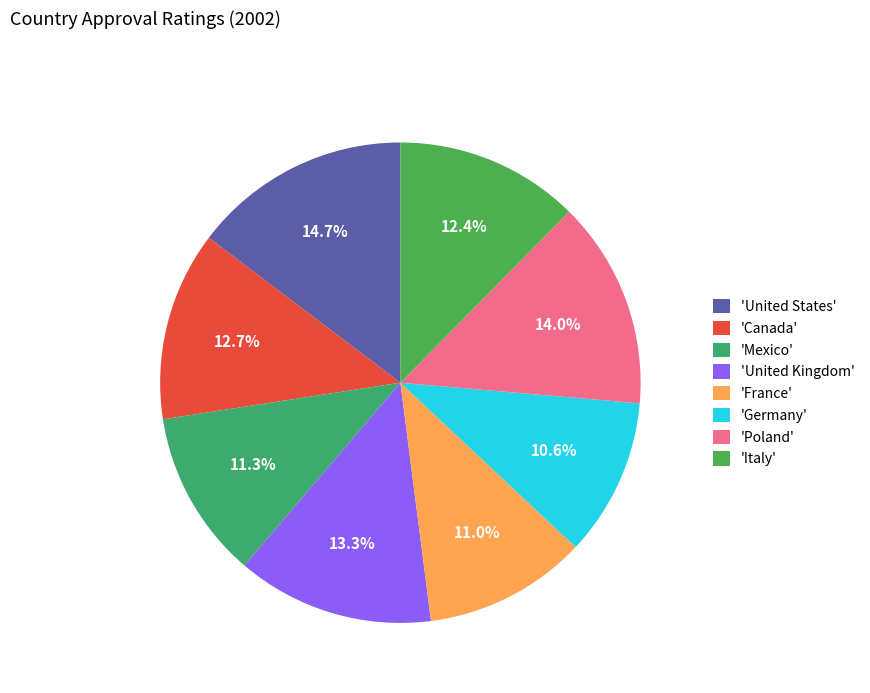

Count the number of slices in the pie.

8